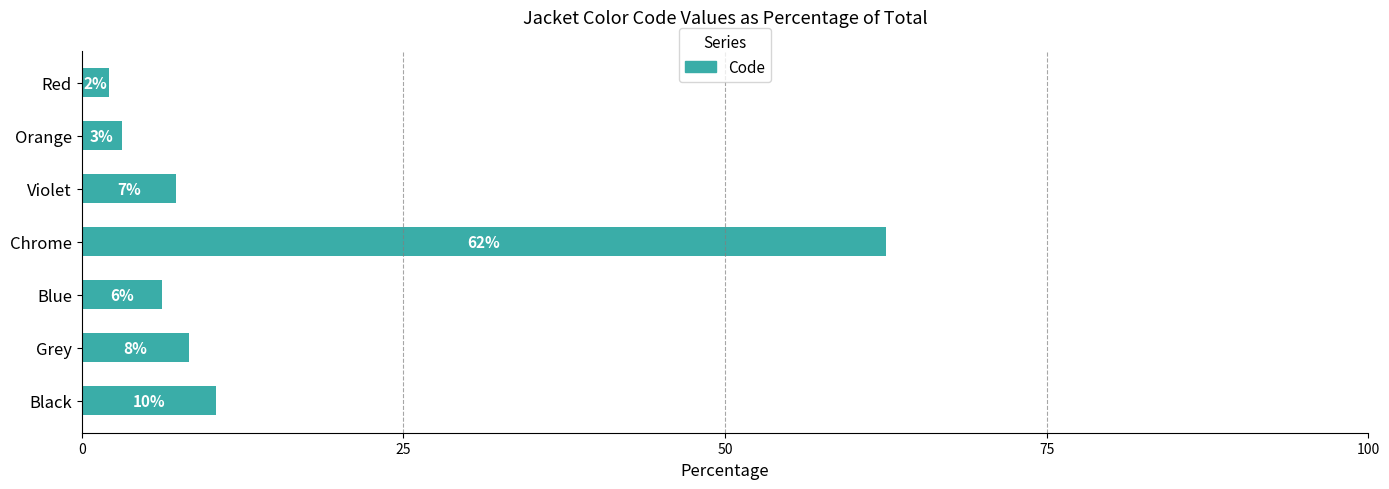

How many bars are there in total?

7